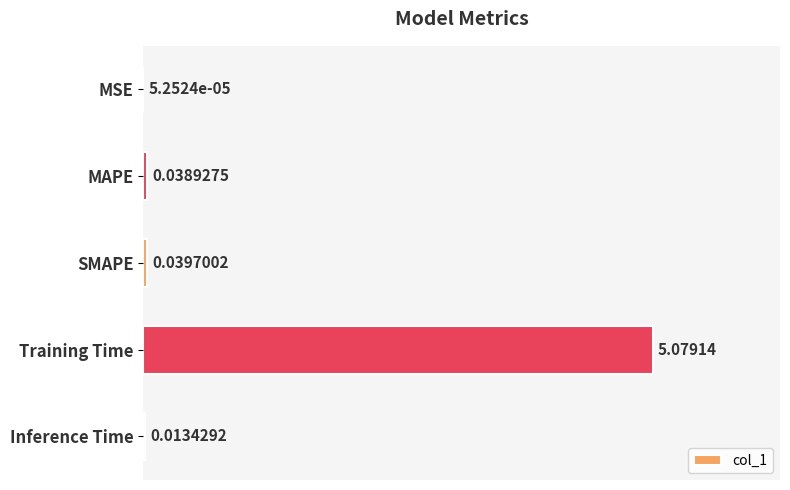

Where is the data nearest to the value 2?

SMAPE